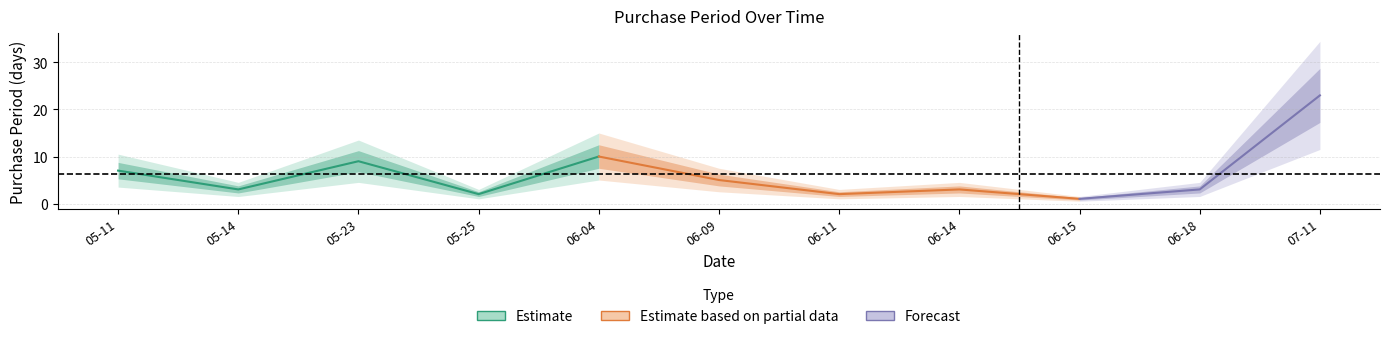

List the labels in order of value, smallest first.

2016-06-15, 2016-05-25, 2016-06-11, 2016-05-14, 2016-06-14, 2016-06-18, 2016-06-09, 2016-05-11, 2016-05-23, 2016-06-04, 2016-07-11